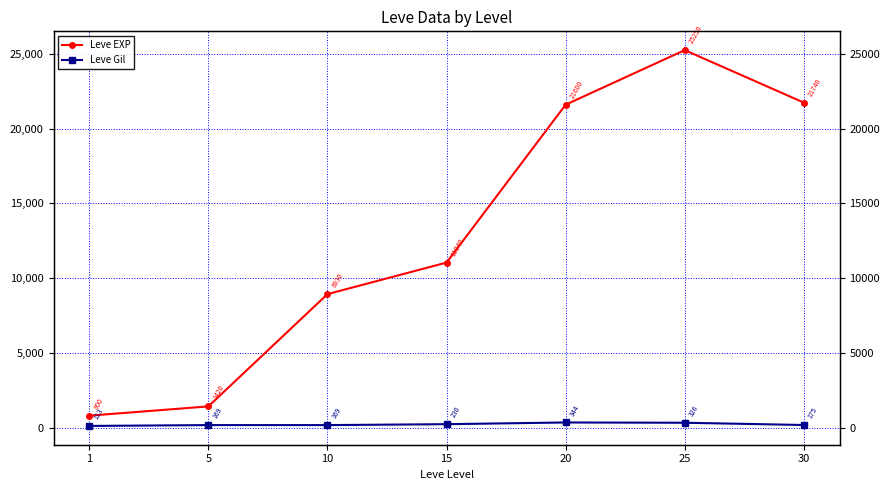

Which category has the lowest value across all series?

1